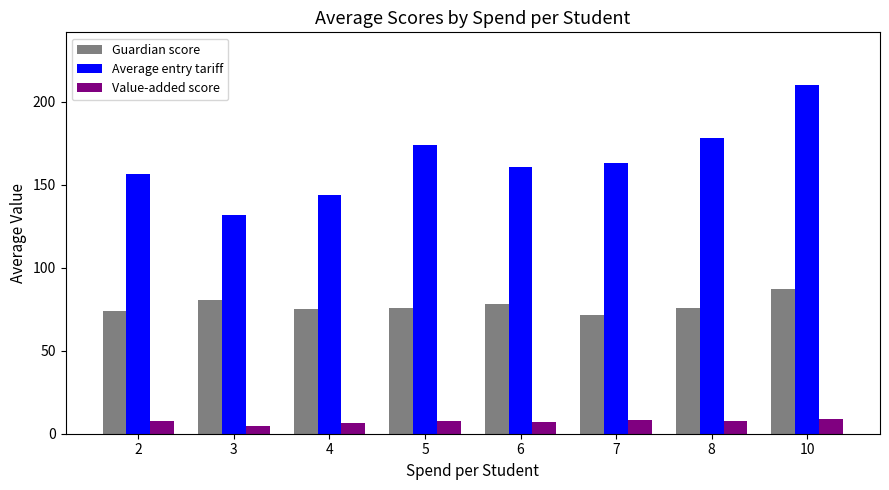

What is the difference between the second highest and second lowest values in the Value-added score series?

1.8